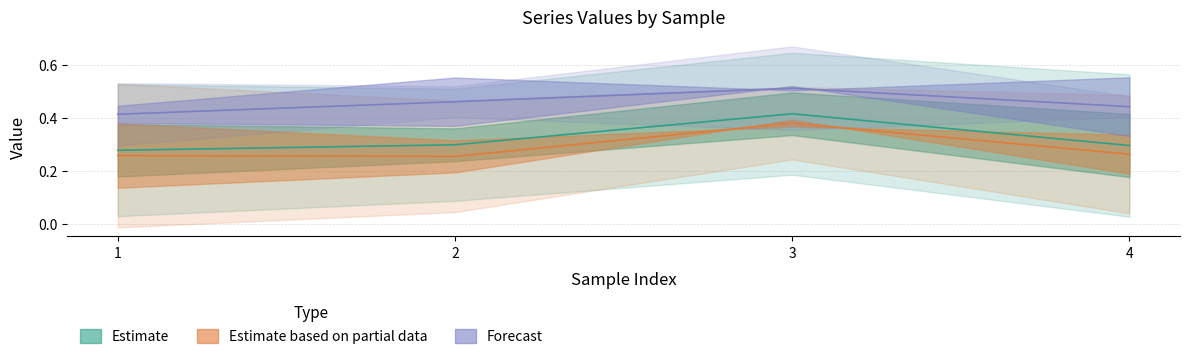

Which has a higher value, 1 or 2?

2